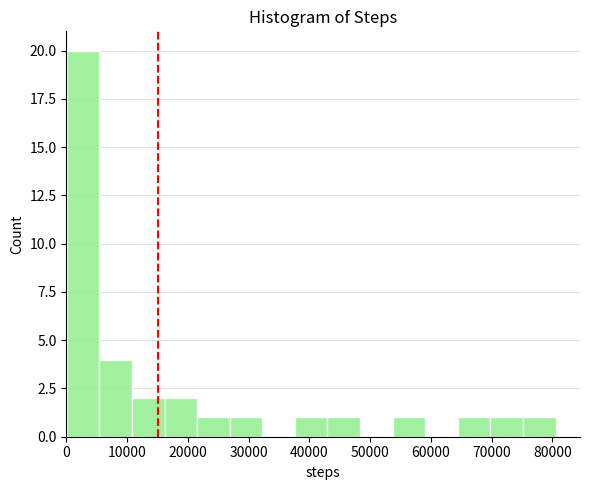

Reading left to right, transcribe this chart: for each bar, give the range it covers on the x-axis and its height. Neither the bar edges nor the heights are printed on the chart, so give them approximately, as read against the axes.

0 to 5000: 20
5000 to 11000: 4
11000 to 16000: 2
16000 to 22000: 2
22000 to 27000: 1
27000 to 32000: 1
32000 to 38000: 0
38000 to 43000: 1
43000 to 48000: 1
48000 to 54000: 0
54000 to 59000: 1
59000 to 64000: 0
64000 to 70000: 1
70000 to 75000: 1
75000 to 81000: 1